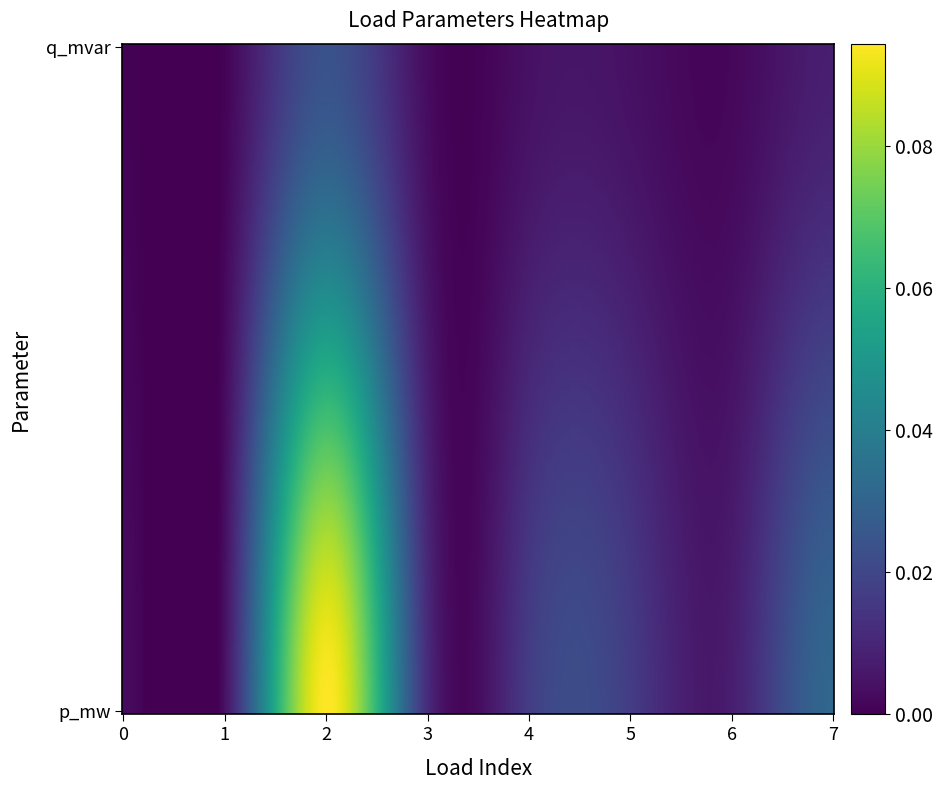

Which has a higher value, 2 or 4?

2